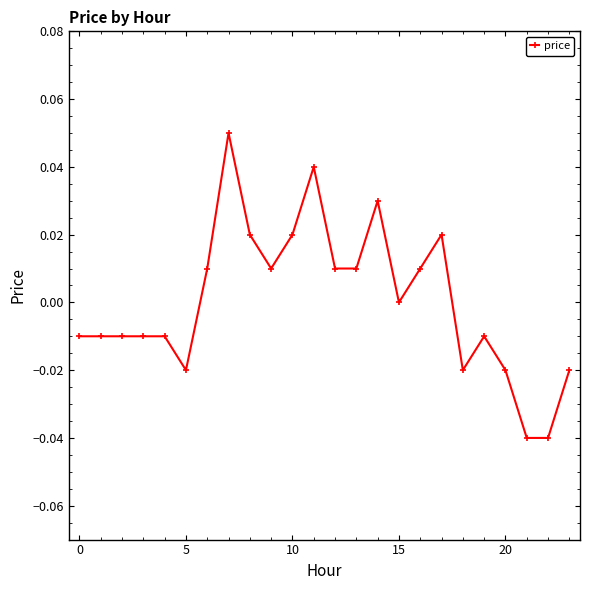

How many interior local valleys (lower than both neighbors) does the data have?

4